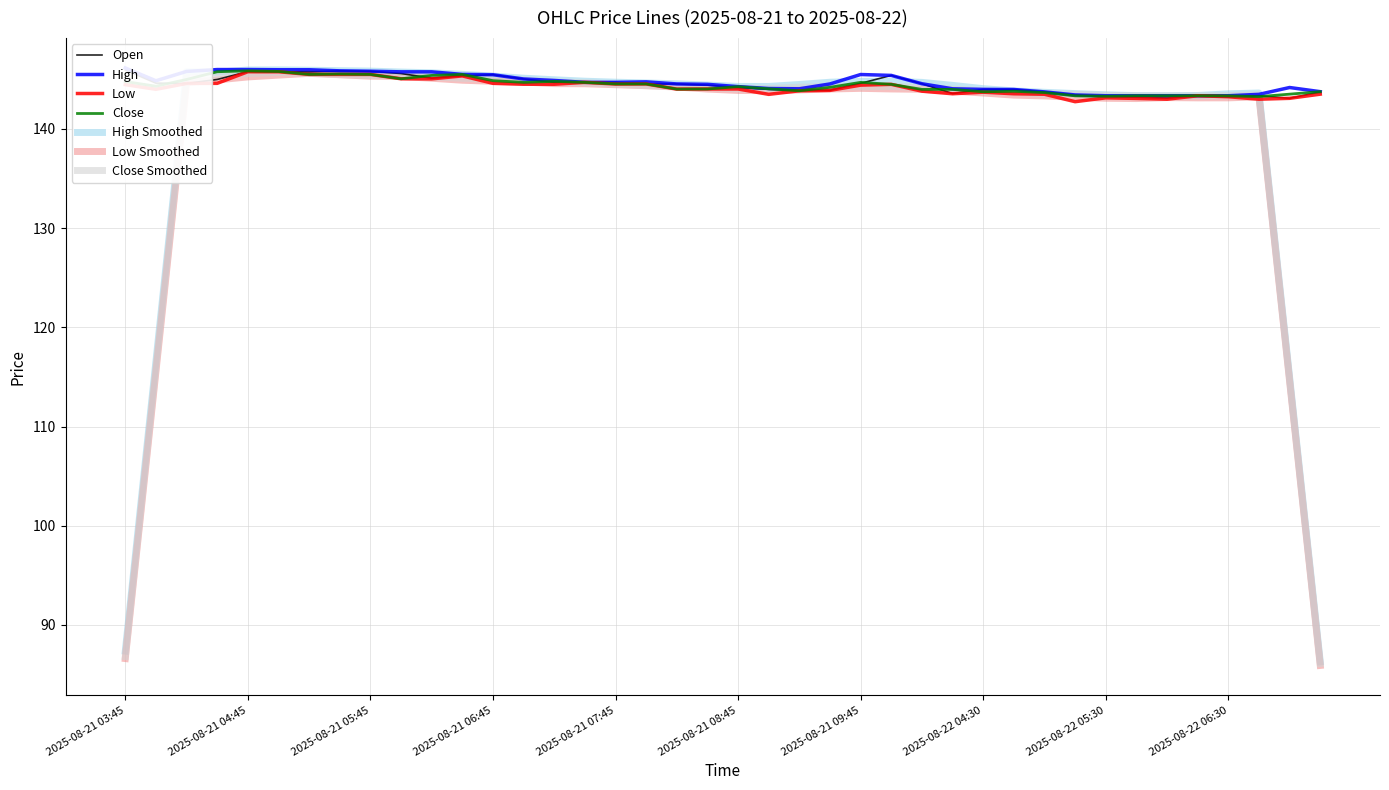

At how many categories does at least one series exceed 145?

15